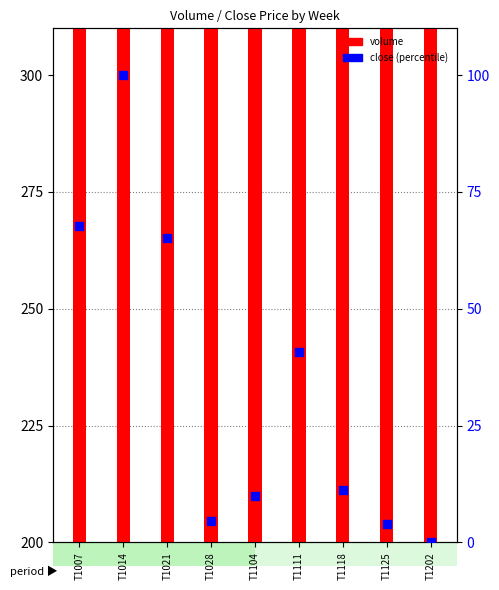

What are all the series names shown in the legend?

volume, close